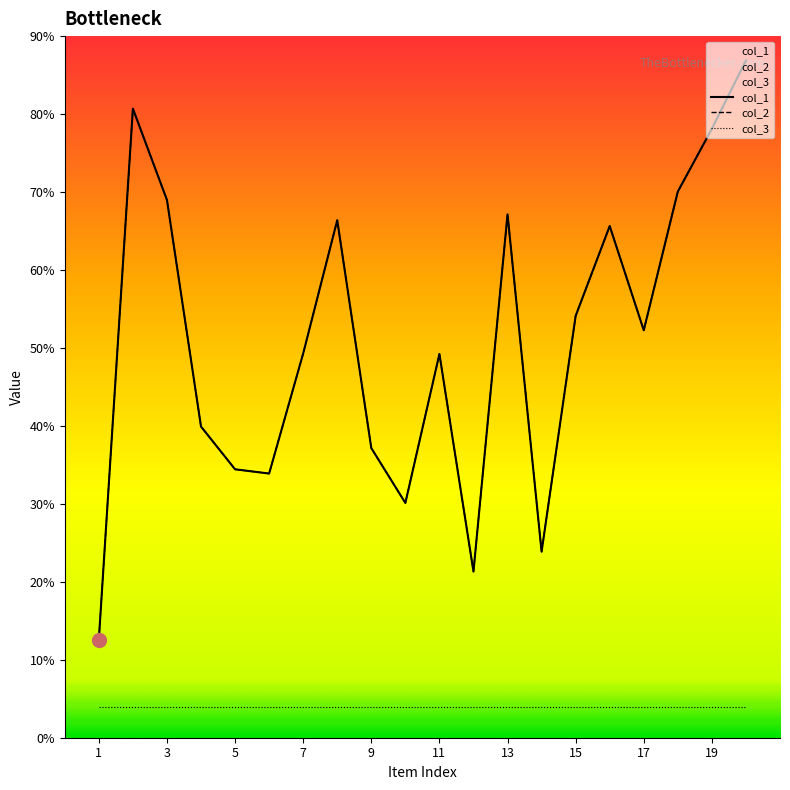

Which series has the largest range (max minus min)?

col_1